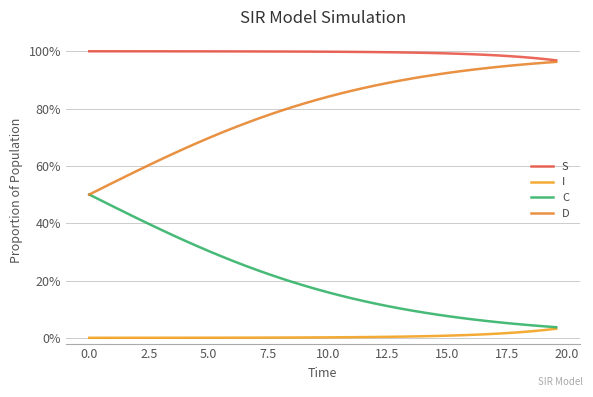

Does the chart have visible grid lines?

Yes